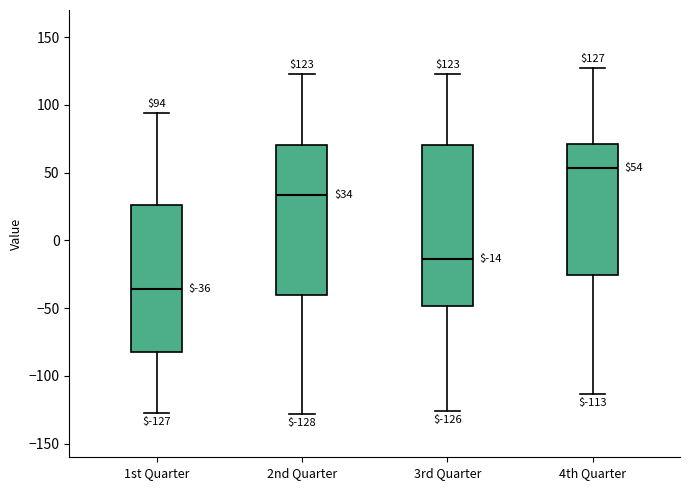

Which box's median line is the lowest?

1st Quarter